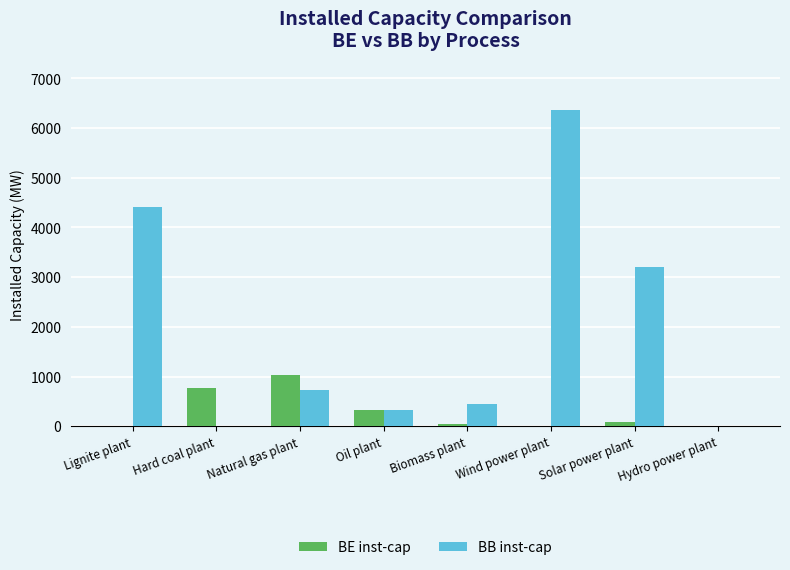

Is the value of BB inst-cap at Biomass plant greater than the value of BE inst-cap at Natural gas plant?

No